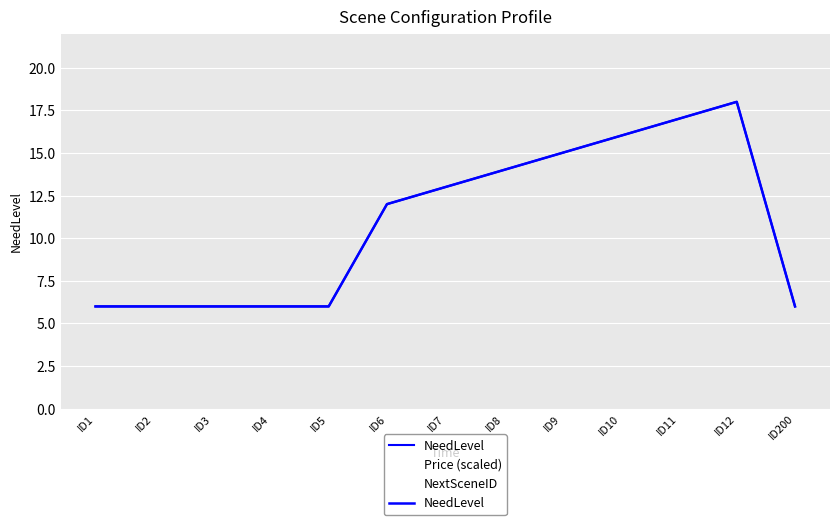

True or false: NeedLevel and NextSceneID cross at least once.

False